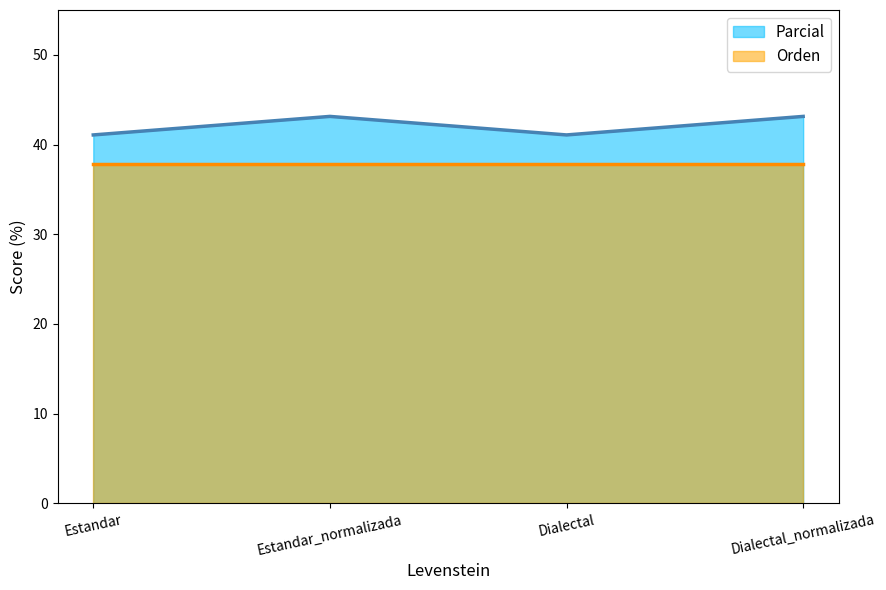

Which label corresponds to the largest value in the chart?

Estandar_normalizada